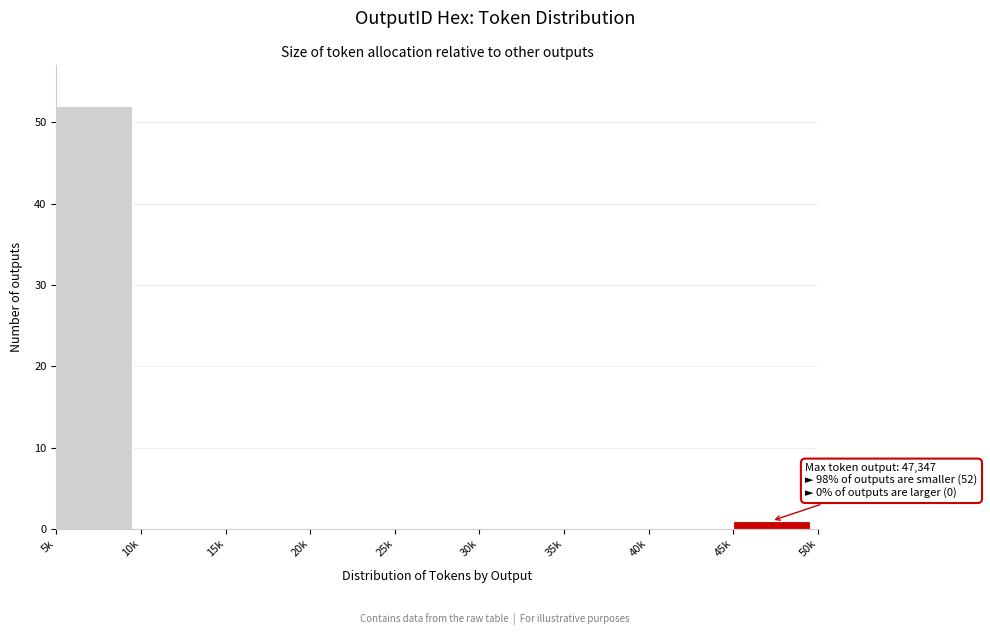

Reading left to right, extract all data points from this chart.

5k=52	10k=0	15k=0	20k=0	25k=0	30k=0	35k=0	40k=0	45k=1